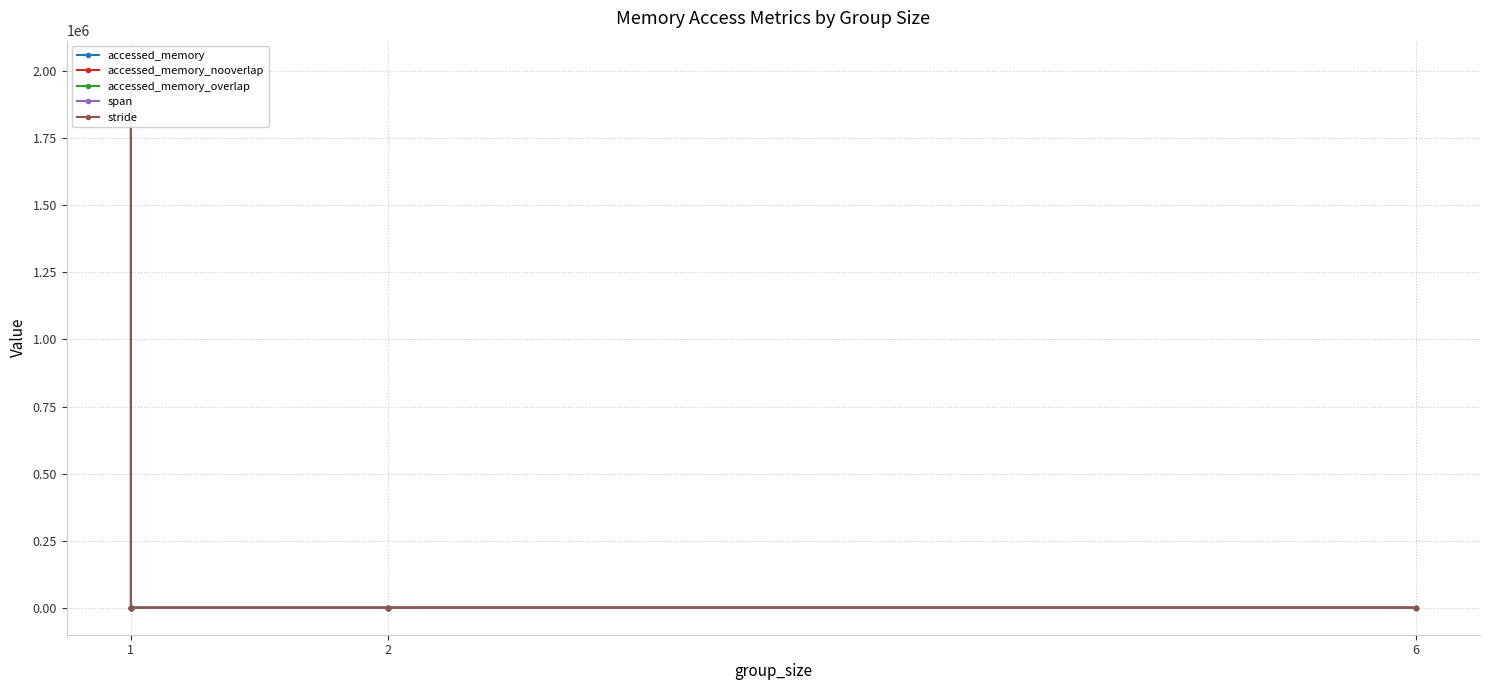

What is the average value of the accessed_memory_nooverlap series?

9